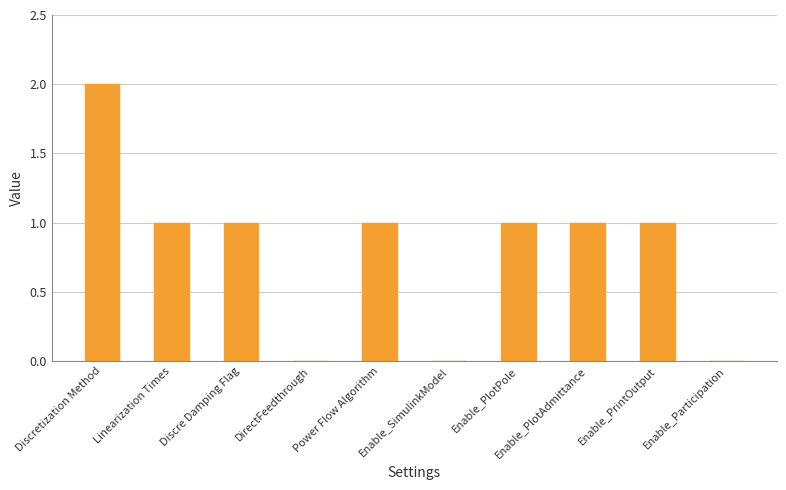

What is the sum of all values?

8